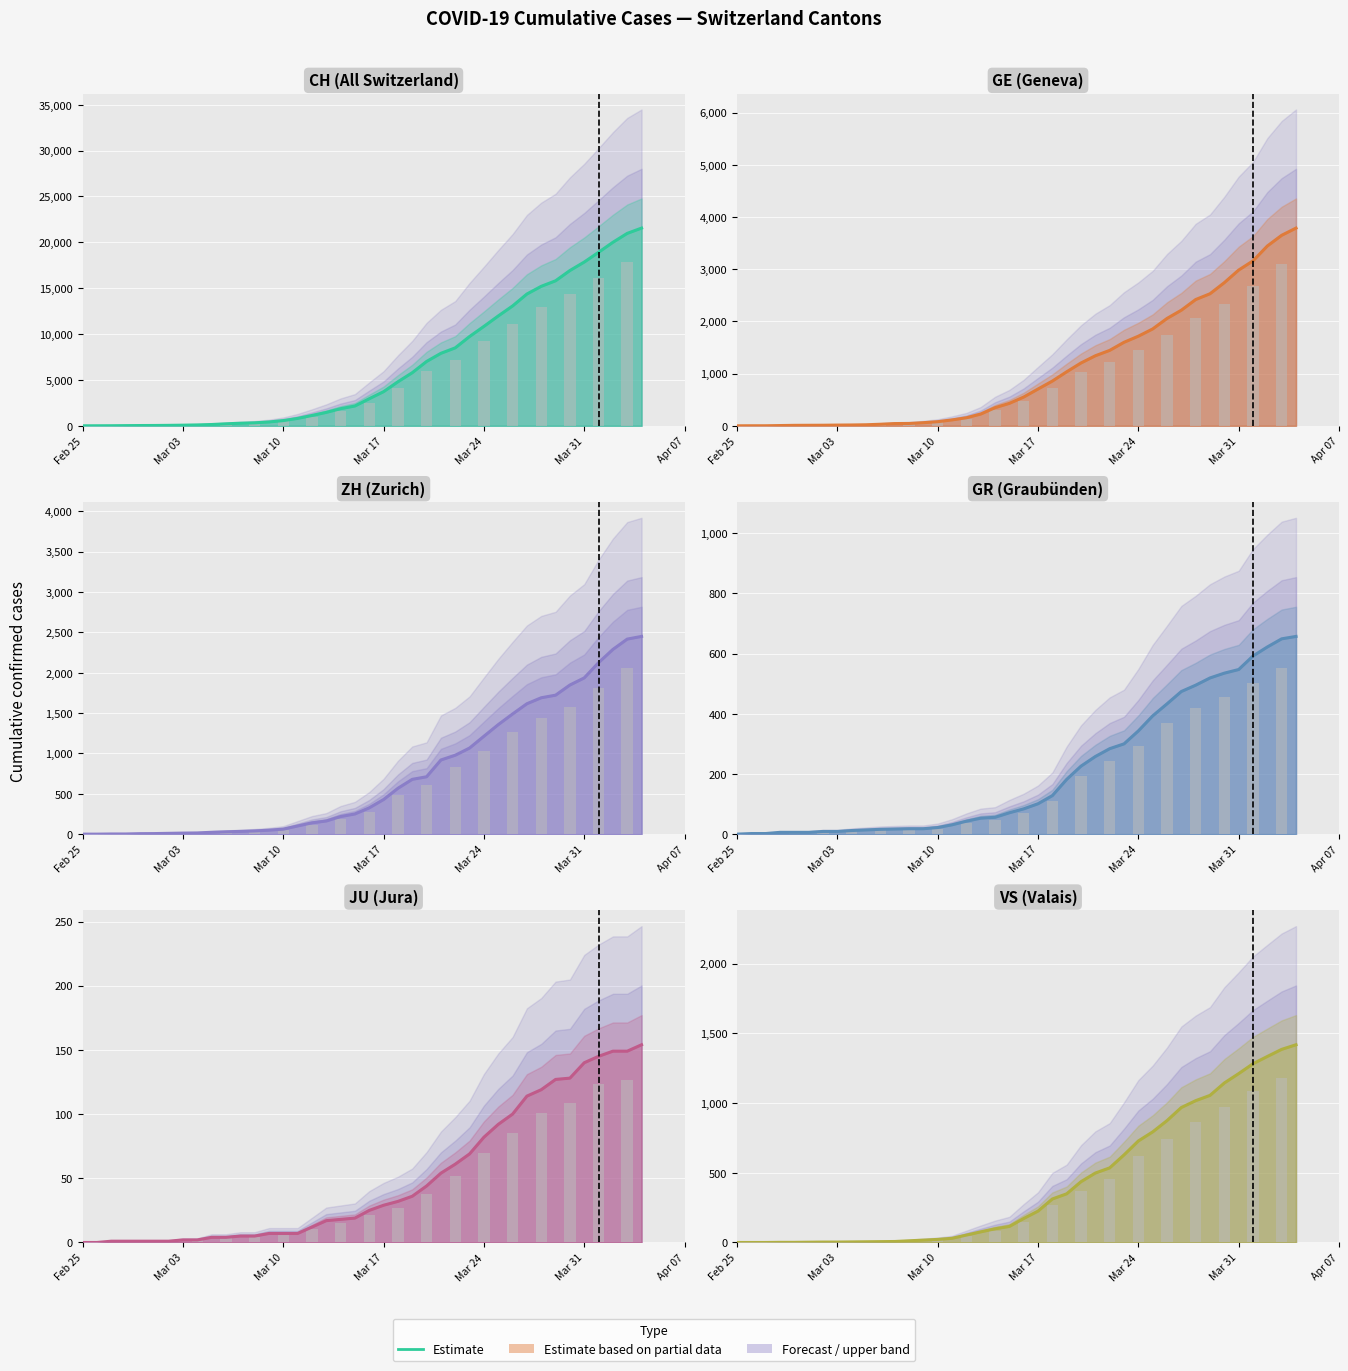

At which category does the chart reach its minimum across all series?

Feb 25